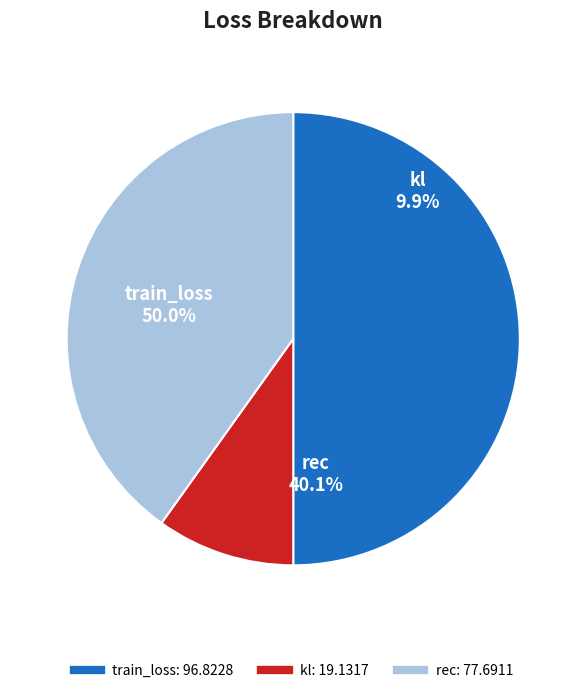

To the nearest percent, what percentage of the pie is train_loss?

50%